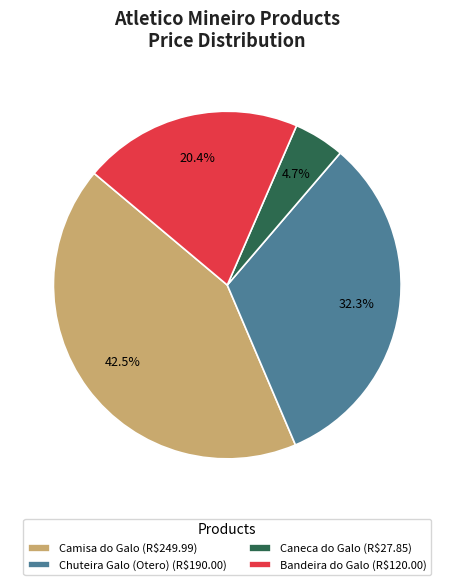

What is the smallest slice in the pie chart?

Caneca do Galo